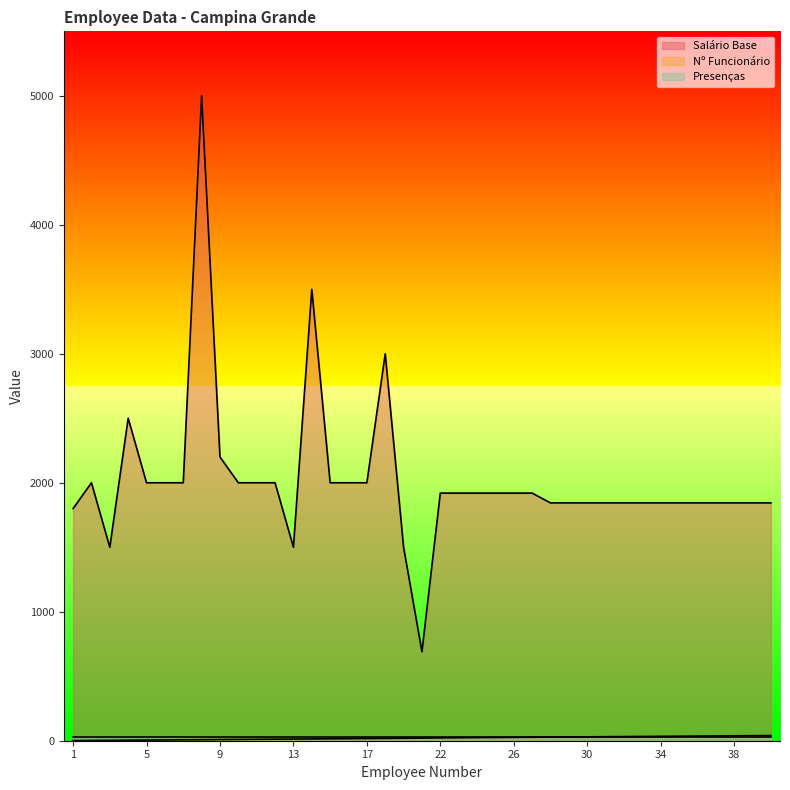

The Nº Funcionário series shows 18 at 31. True or false?

False